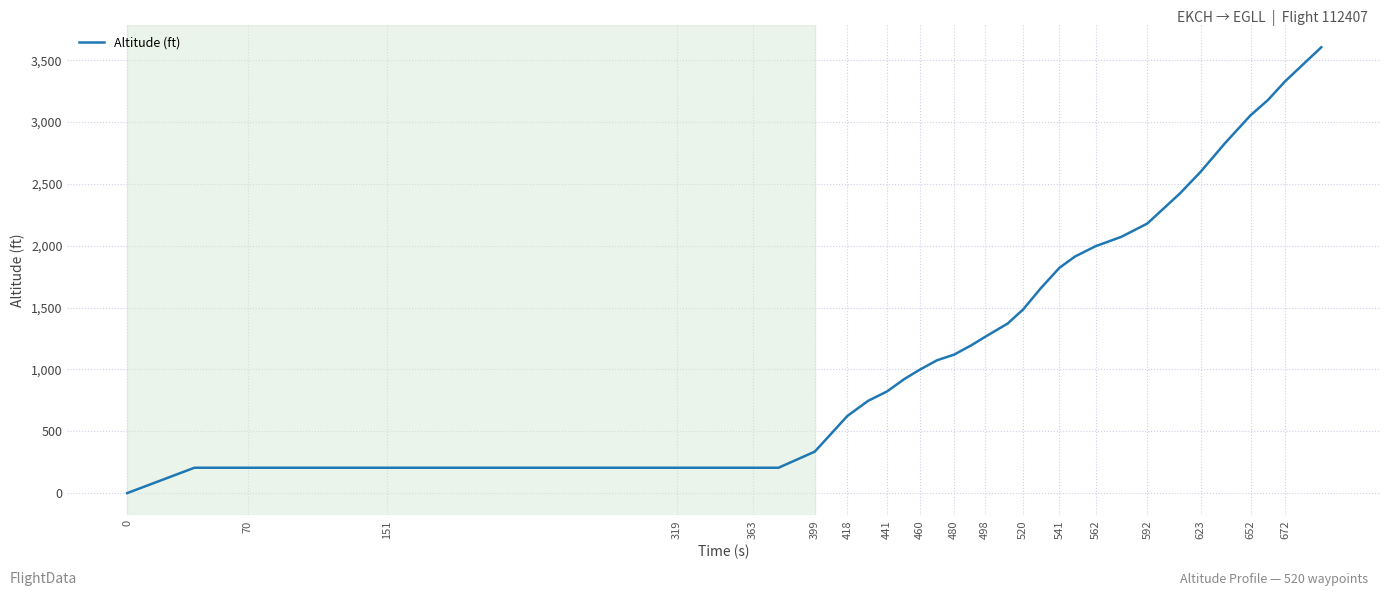

What is the difference between the maximum and minimum values?

3604